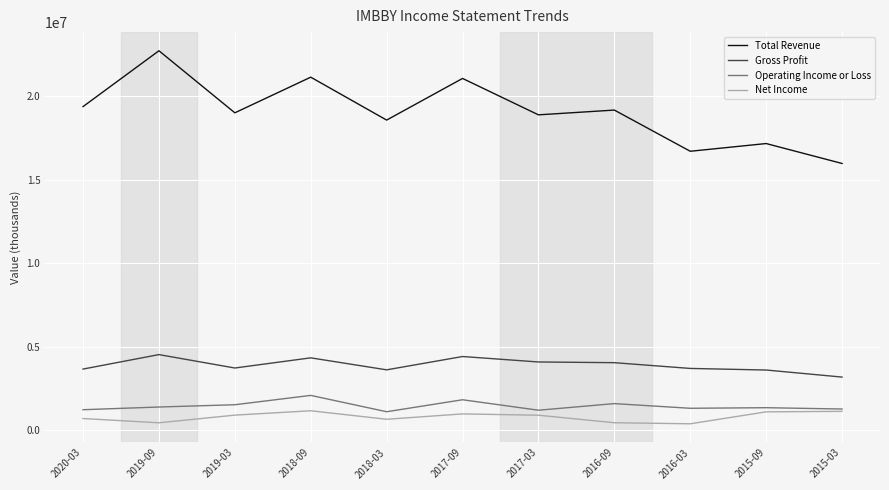

Rank the series at 2017-03 from lowest to highest value.

Net Income, Operating Income or Loss, Gross Profit, Total Revenue